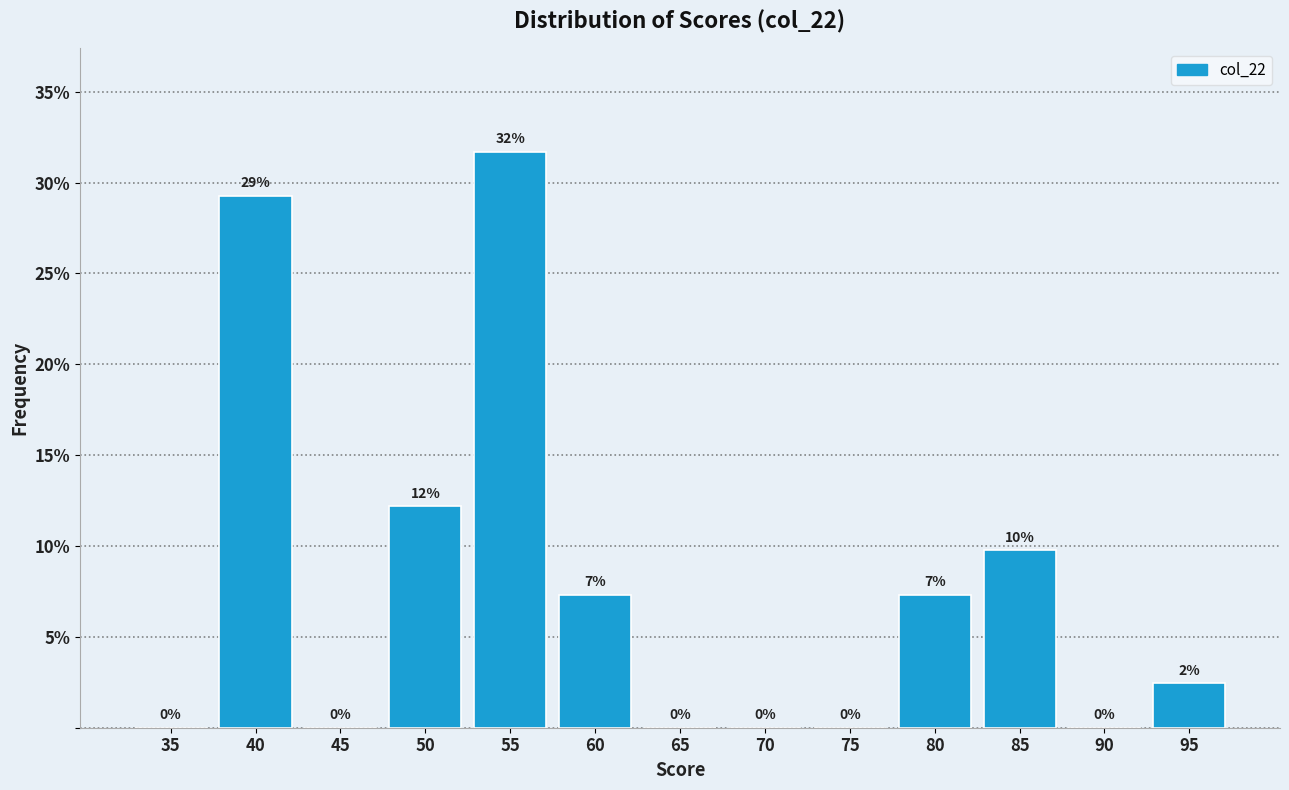

Are the bars horizontal?

No